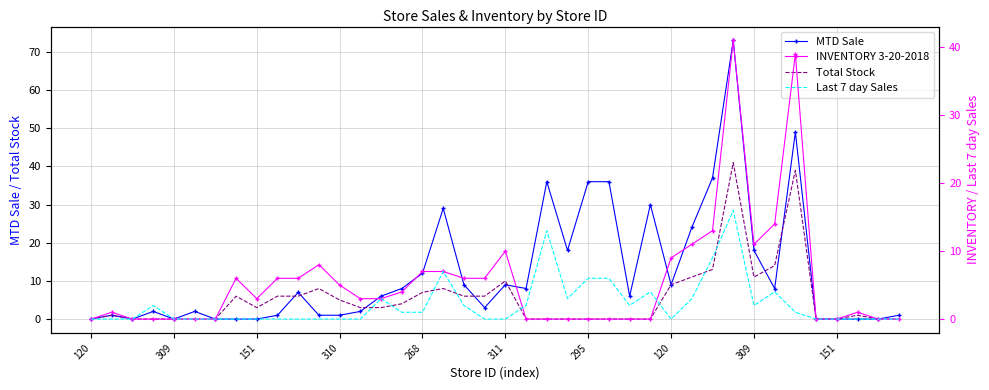

Which series has the largest total across all categories?

MTD Sale